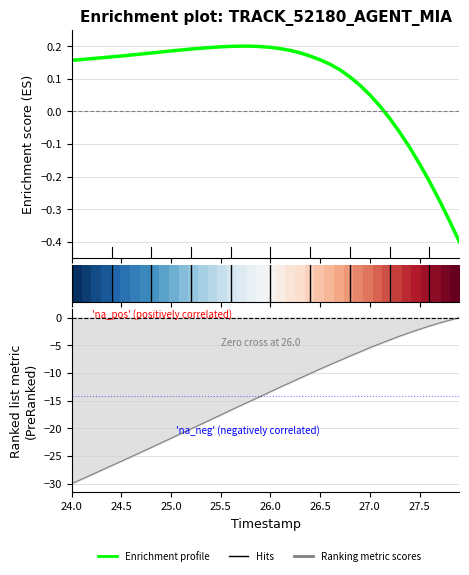

Is this an area chart (filled region under the line)?

No